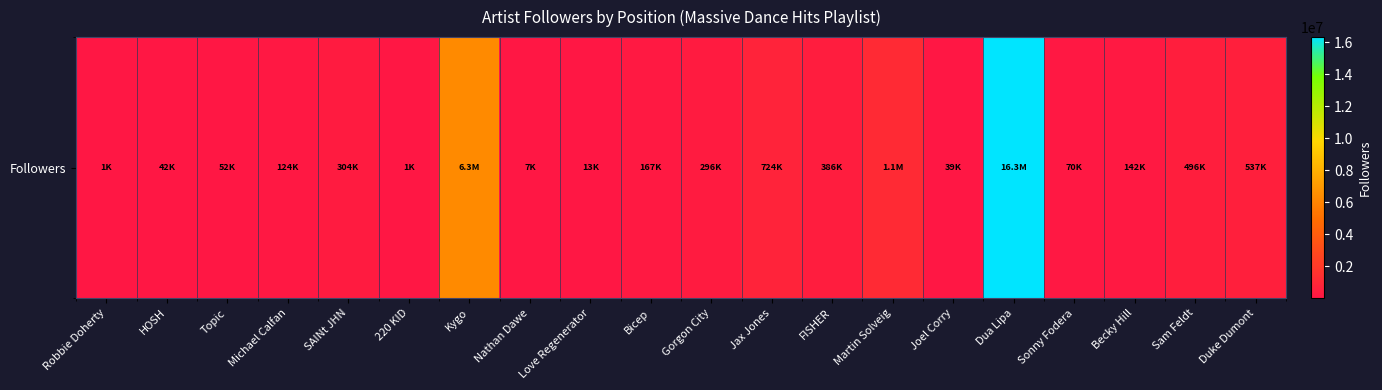

At which category does the chart reach its minimum across all series?

220 KID